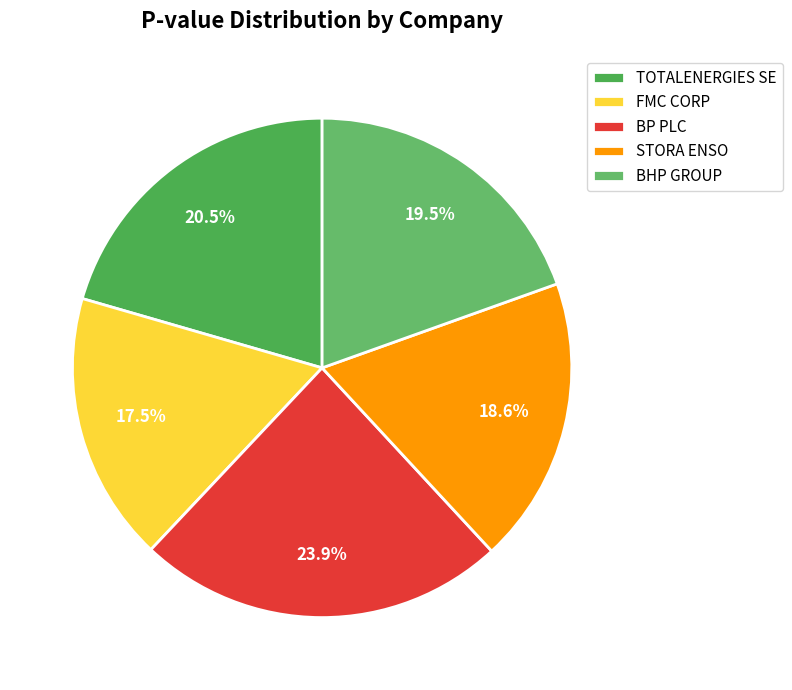

How many slices are in this pie chart?

5